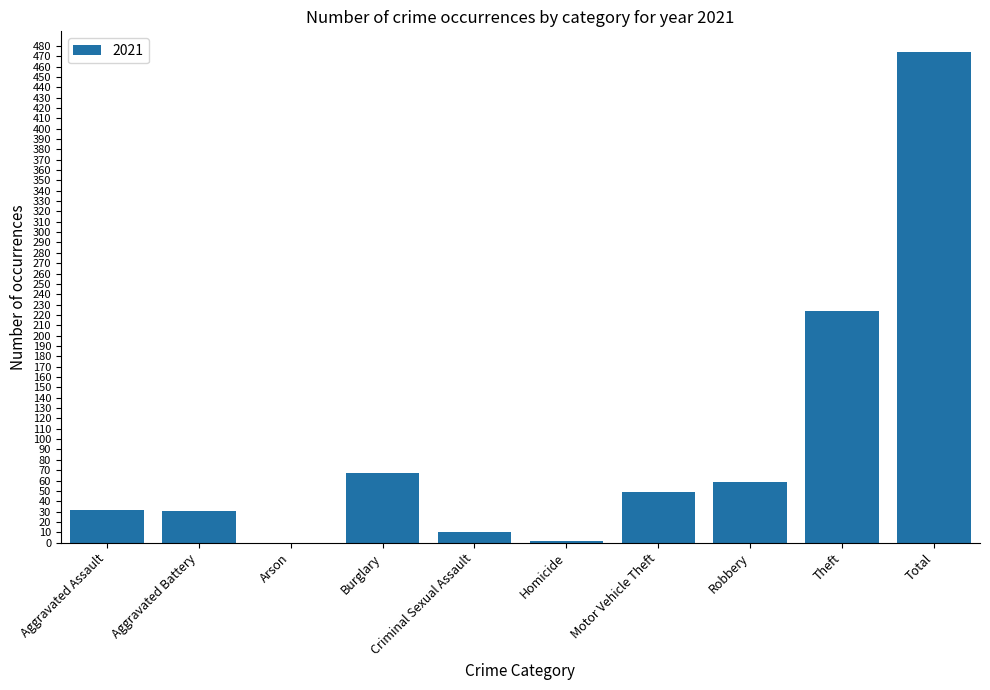

What is the maximum value shown in the chart?

474